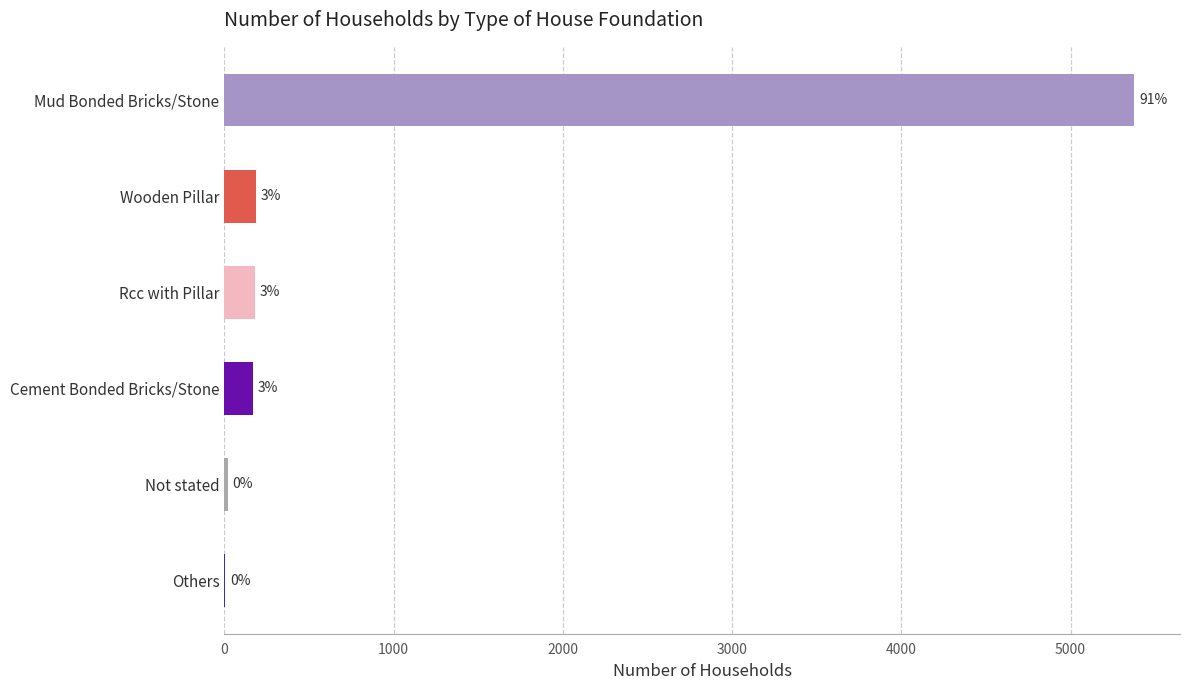

At which label is the value closest to 2690?

Wooden Pillar